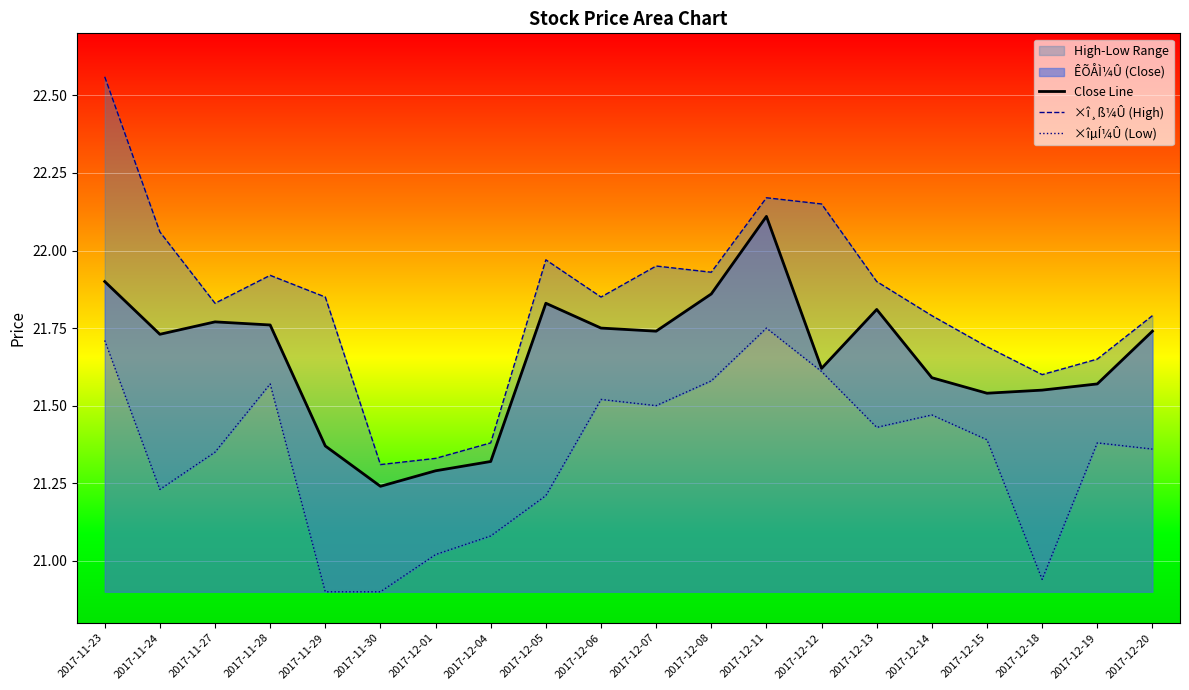

Which category has the lowest value in the Close Line series?

2017-11-30